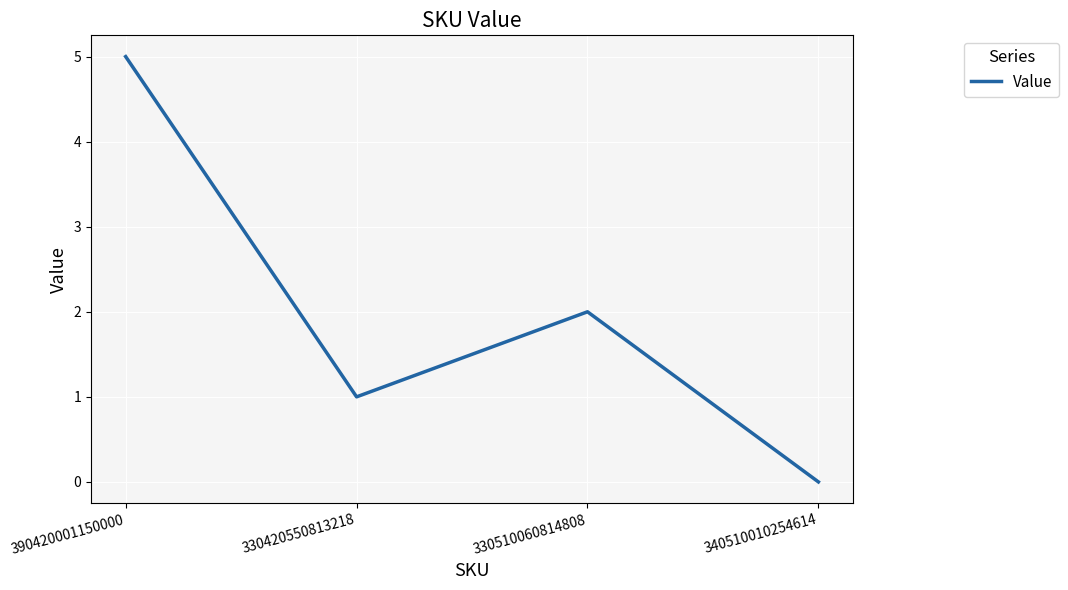

List the labels in order of value, largest first.

390420001150000, 330510060814808, 330420550813218, 340510010254614